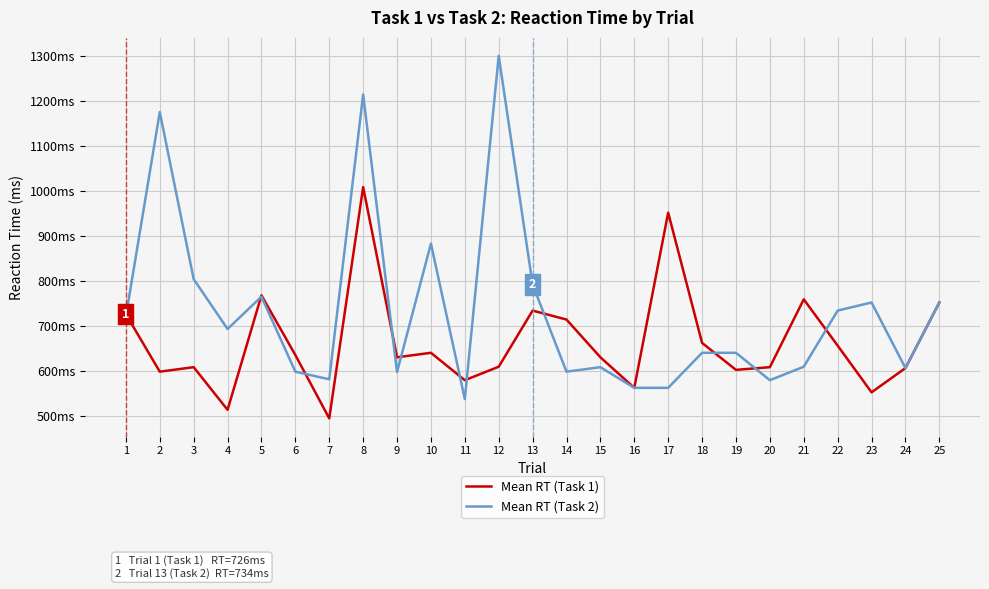

What are all the series names shown in the legend?

Mean RT (Task 1), Mean RT (Task 2)